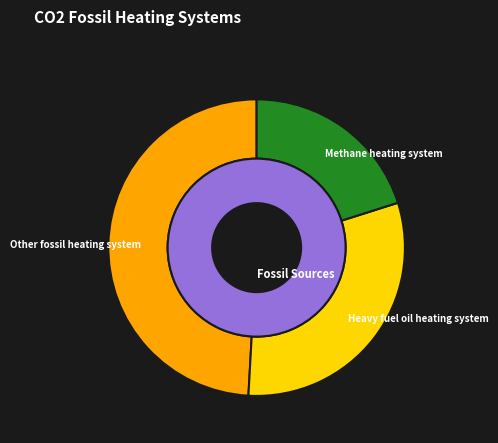

Which slice is the largest?

Other fossil heating system